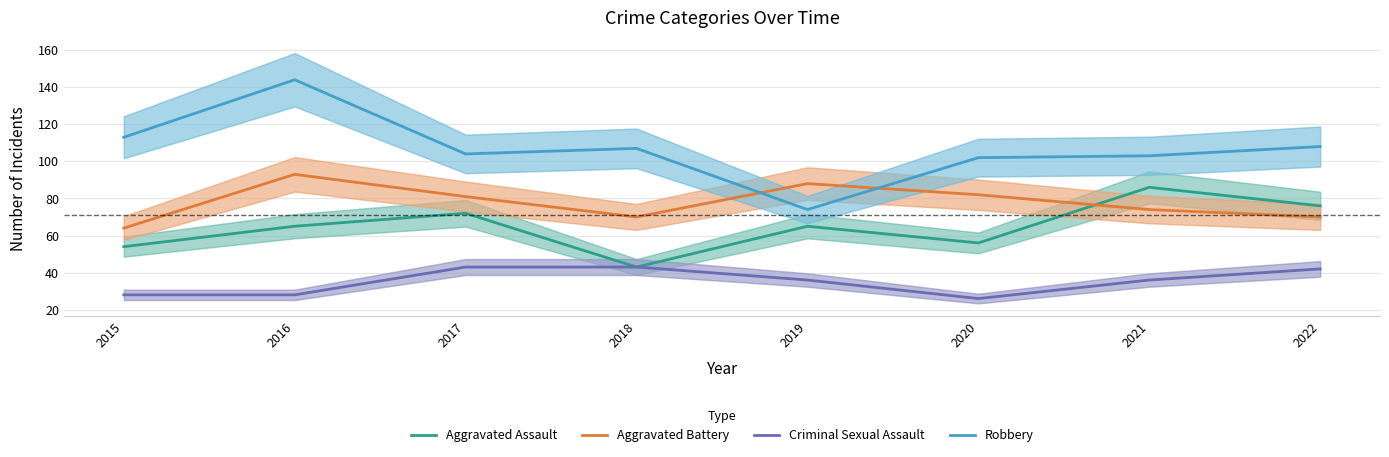

What is the highest value of the Aggravated Assault series?

86